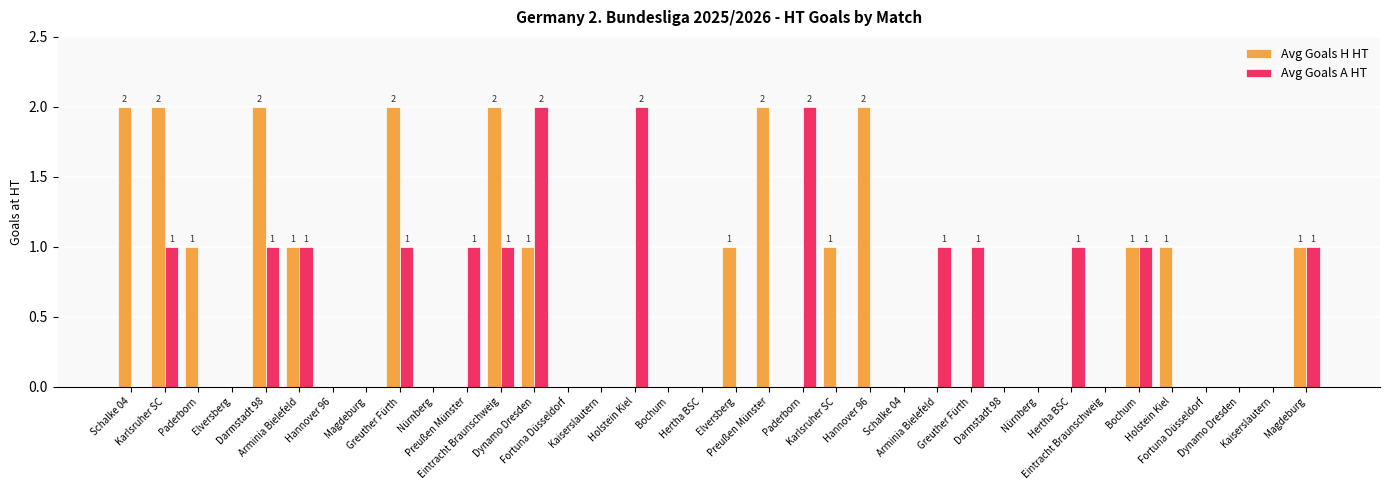

Which has a higher value, Schalke 04 or Arminia Bielefeld?

Schalke 04